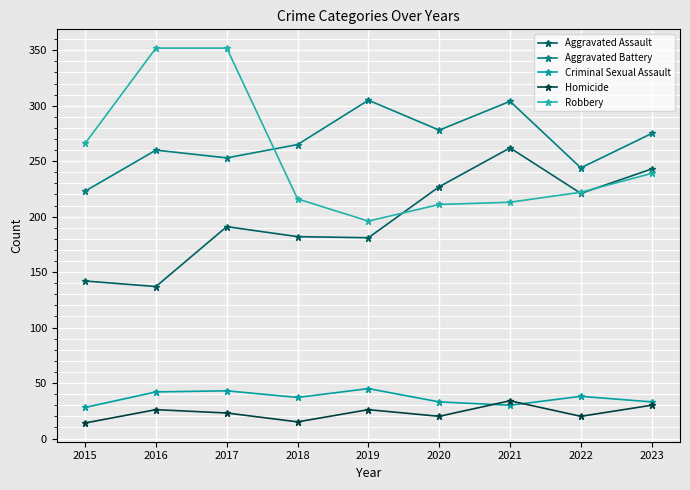

Where does the Robbery series first go above 222?

2015